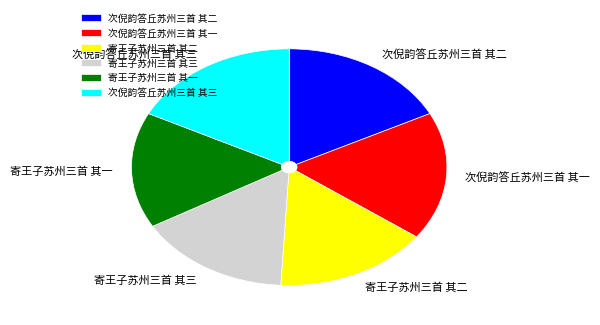

Is it true that 寄王子苏州三首 其二 is 29% of the pie?

False